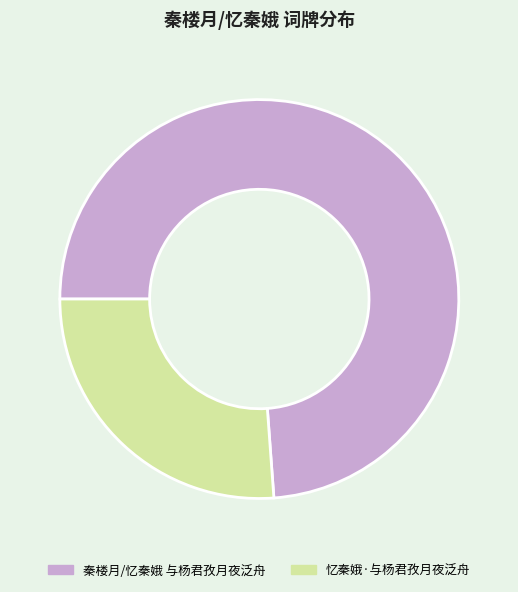

Does any single category account for the majority?

Yes